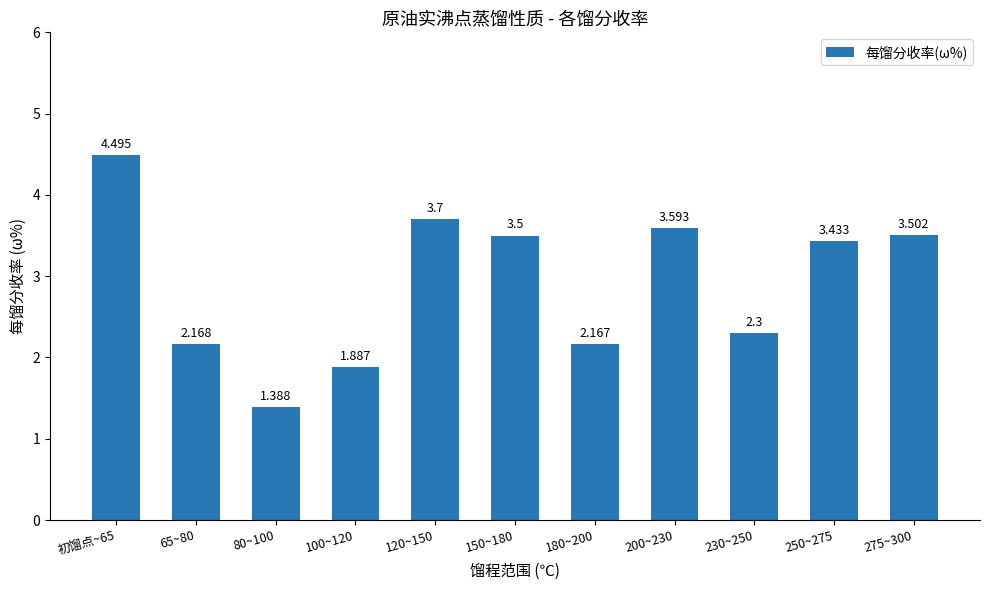

How many values exceed 3?

6